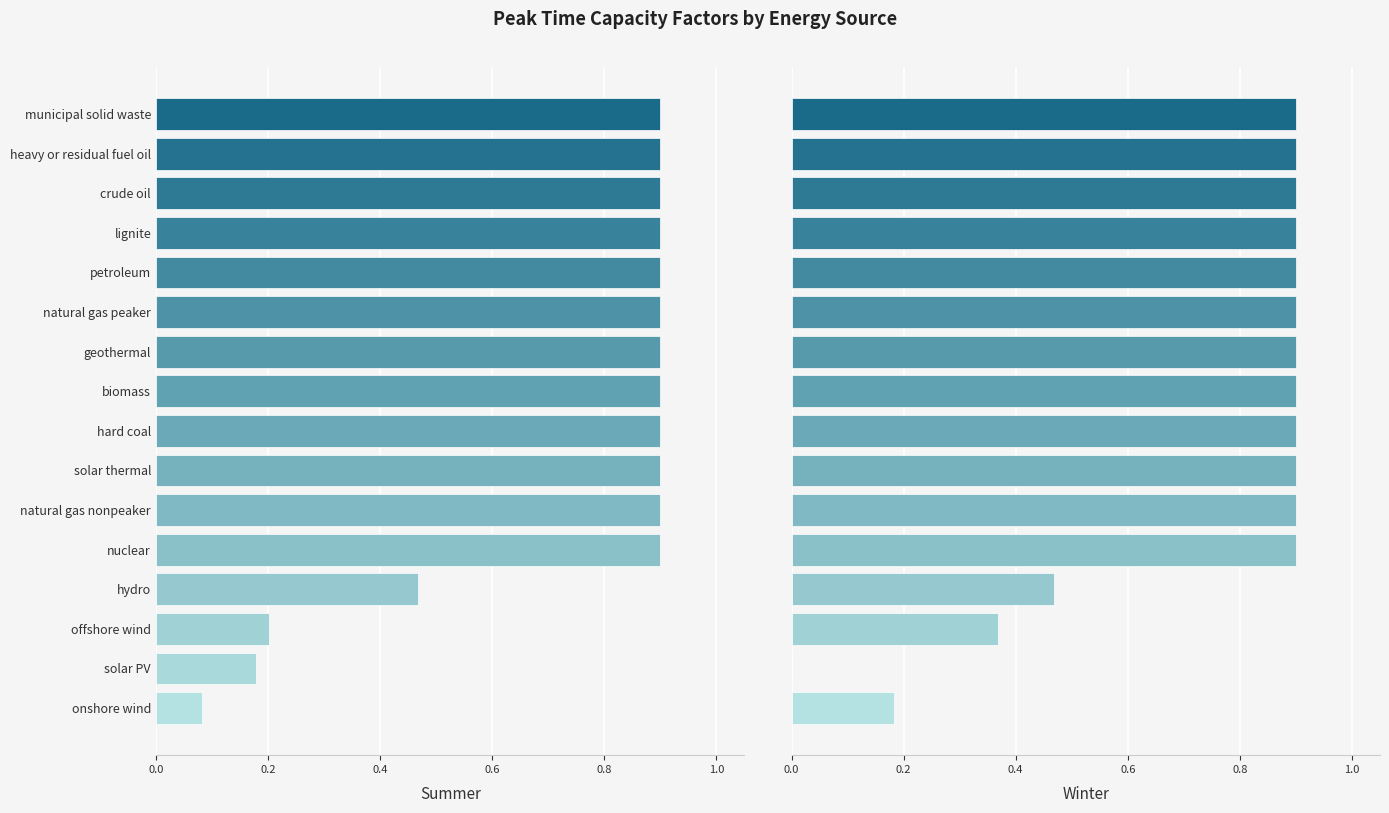

Which series has the largest range (max minus min)?

Winter